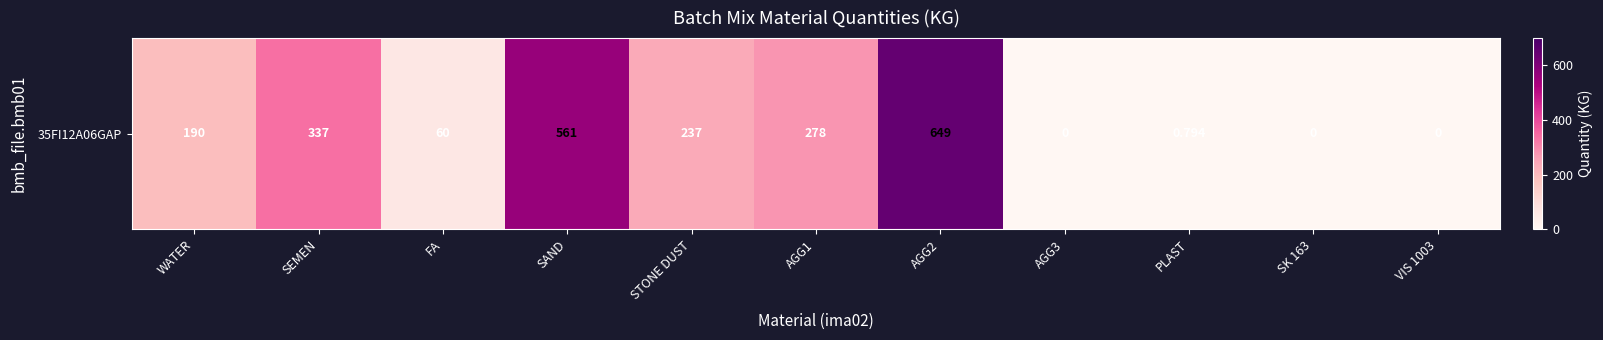

Reading left to right, extract all data points from this chart.

WATER=190.0	SEMEN=337.0	FA=60.0	SAND=561.0	STONE DUST=237.0	AGG1=278.0	AGG2=649.0	AGG3=0.0	PLAST=0.8	SK 163=0.0	VIS 1003=0.0